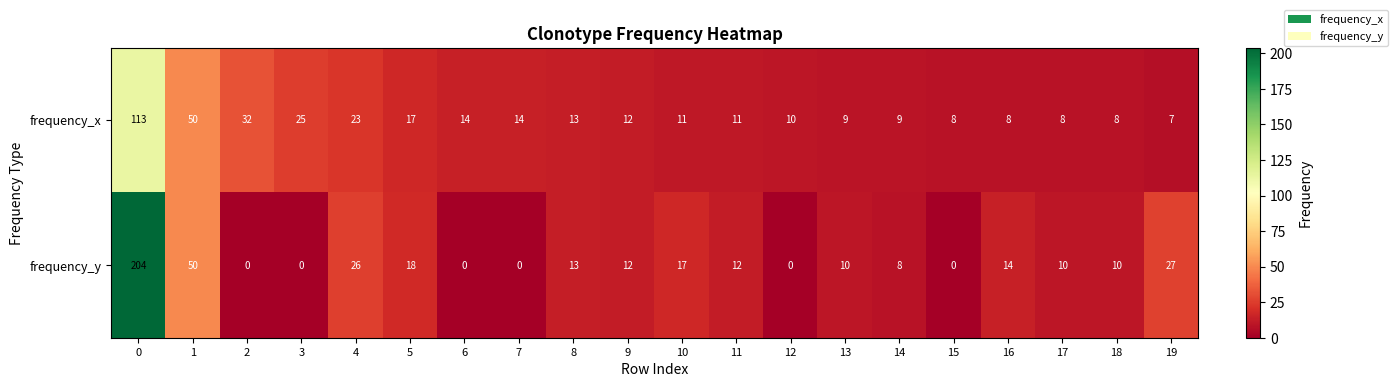

What value does the frequency_y series have at 10?

17